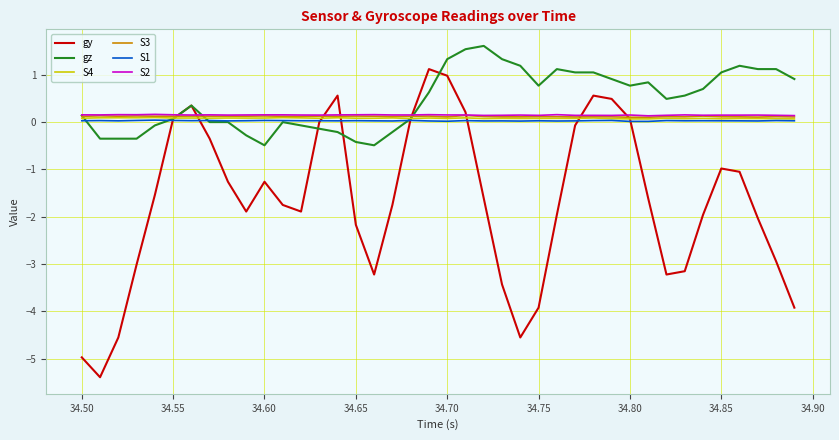

What is the smallest value displayed?

-5.4